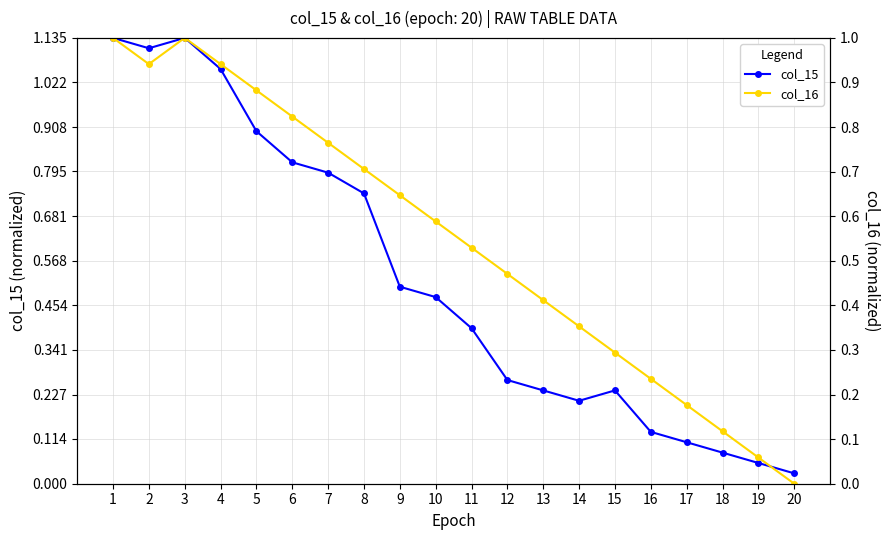

Rank the categories by col_16 value from lowest to highest.

20, 19, 18, 17, 16, 15, 14, 13, 12, 11, 10, 9, 8, 7, 6, 5, 2, 4, 1, 3